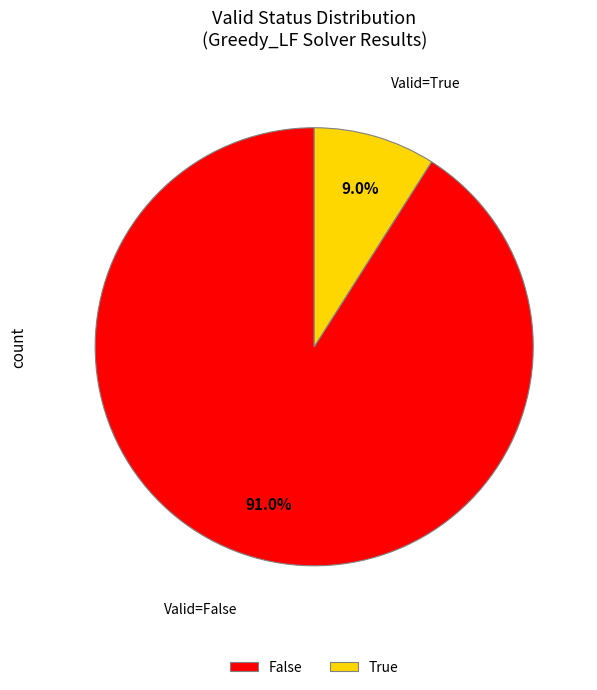

What is the largest slice in the pie chart?

False